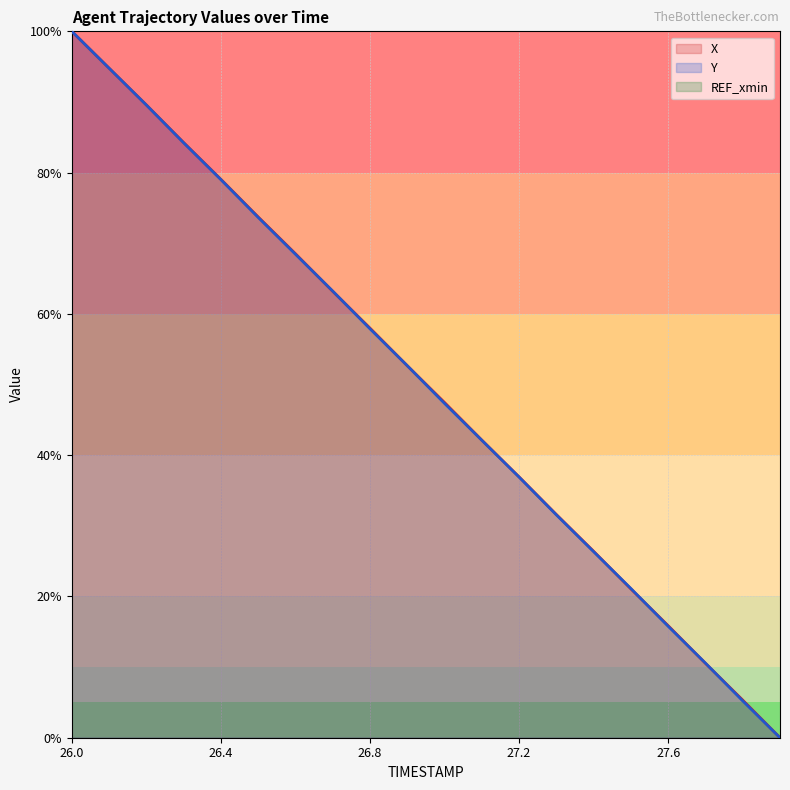

True or false: X has a value of 13.6 at 26.8.

False